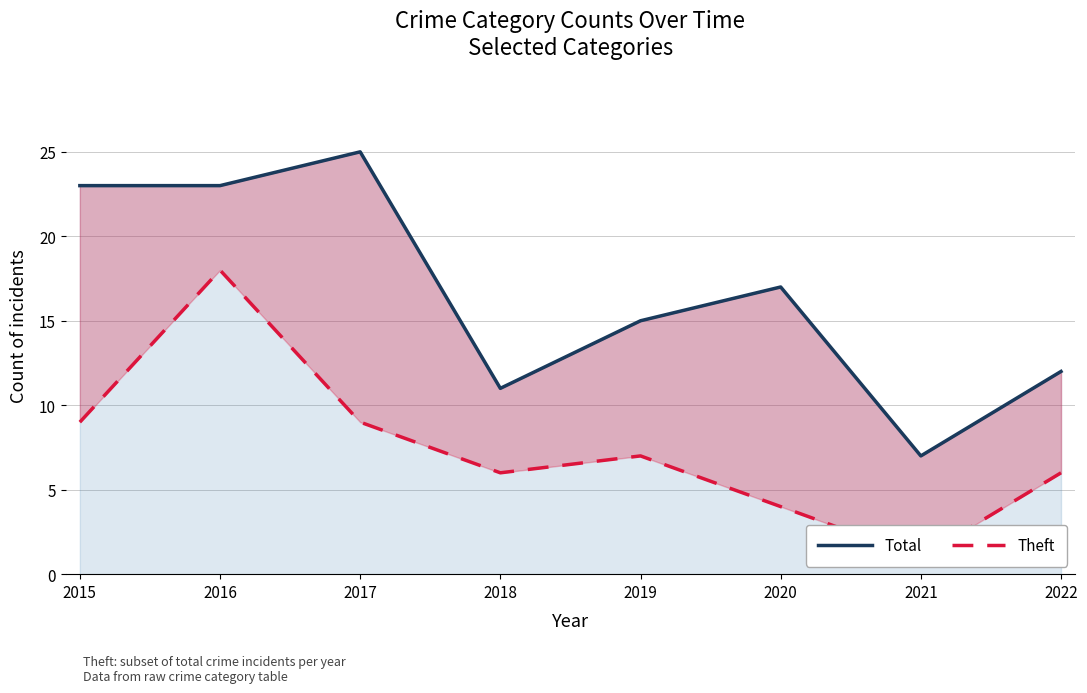

How many data points in Theft are above 7?

3